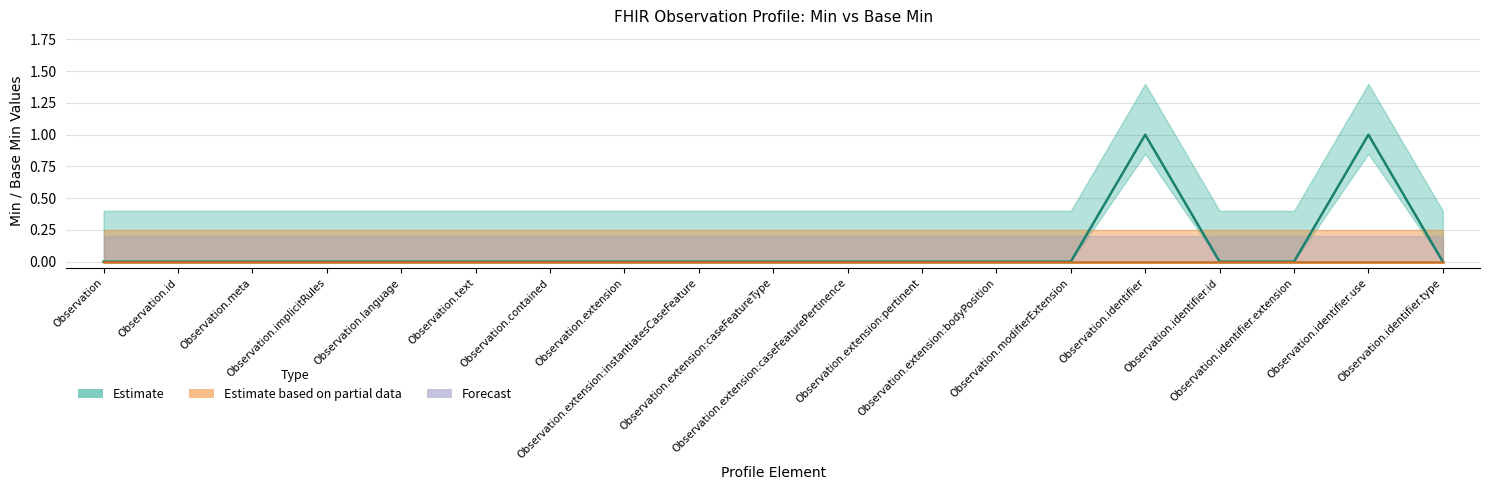

Rank the categories by Base Min (Forecast) value from lowest to highest.

Observation, Observation.id, Observation.meta, Observation.implicitRules, Observation.language, Observation.text, Observation.contained, Observation.extension, Observation.extension:instantiatesCaseFeature, Observation.extension:caseFeatureType, Observation.extension:caseFeaturePertinence, Observation.extension:pertinent, Observation.extension:bodyPosition, Observation.modifierExtension, Observation.identifier, Observation.identifier.id, Observation.identifier.extension, Observation.identifier.use, Observation.identifier.type